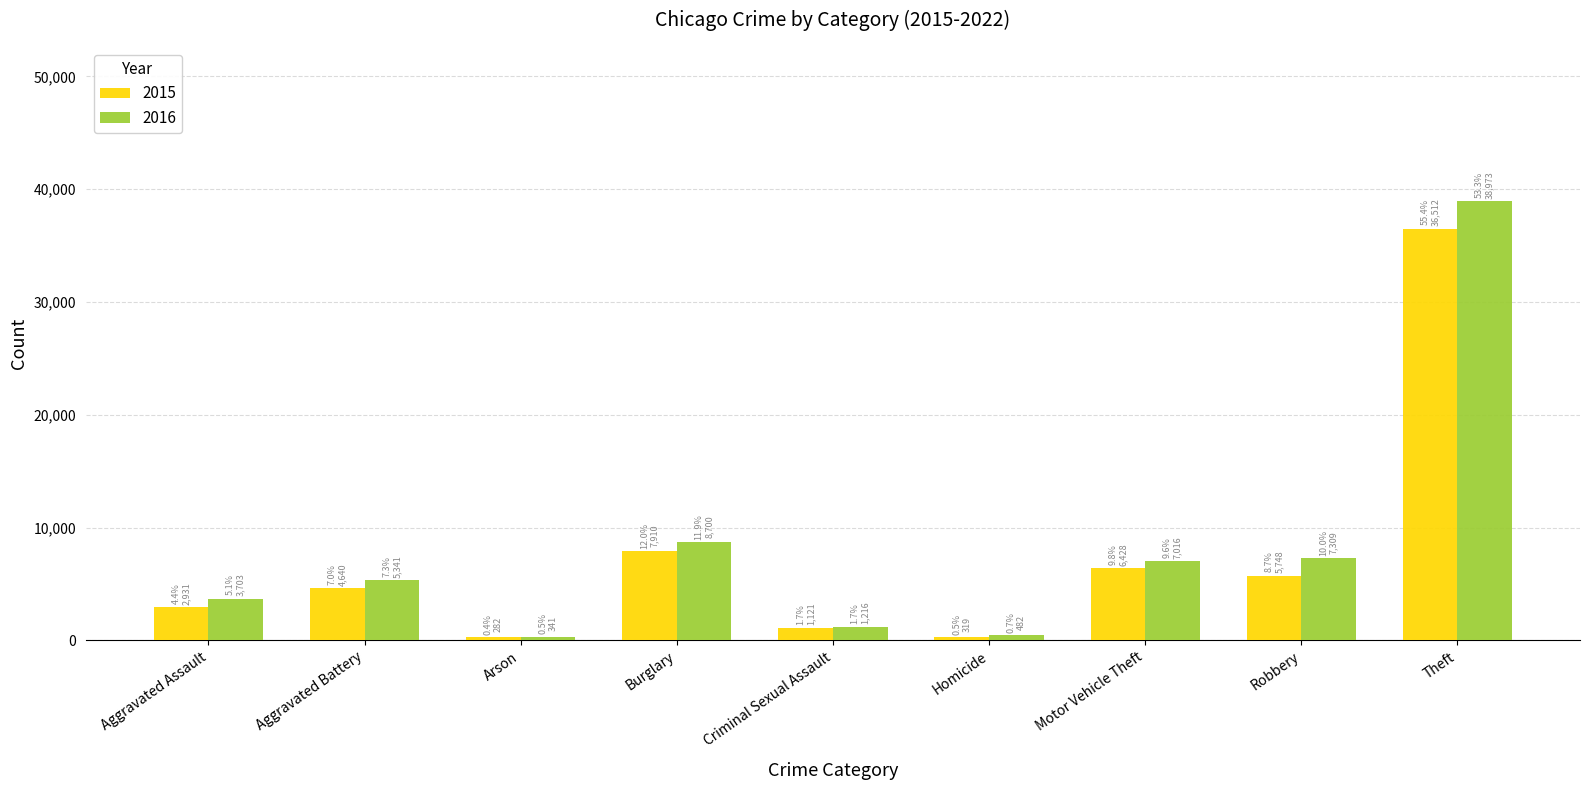

Is the value of 2016 at Criminal Sexual Assault greater than the value of 2015 at Burglary?

No